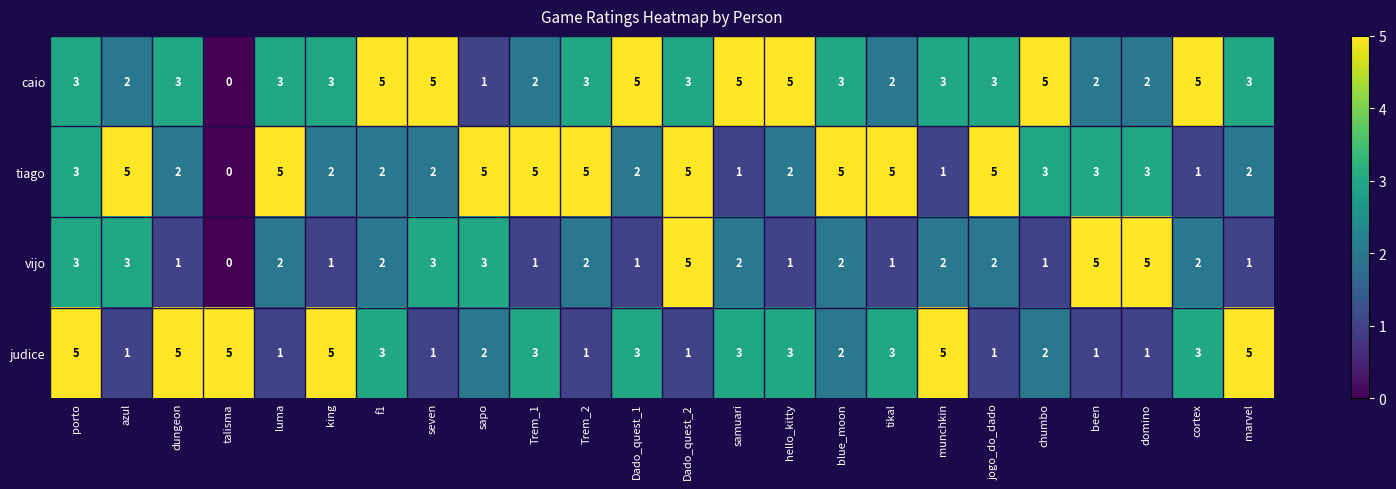

What is the average value of the tiago series?

3